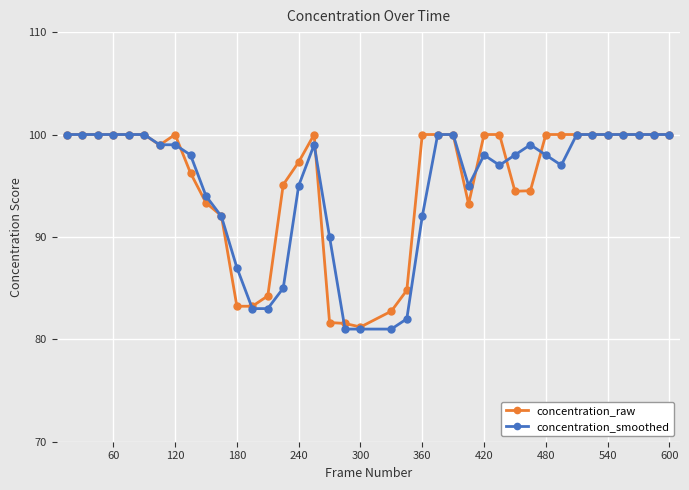

What is the difference between the maximum and minimum values in the concentration_smoothed series?

19.0